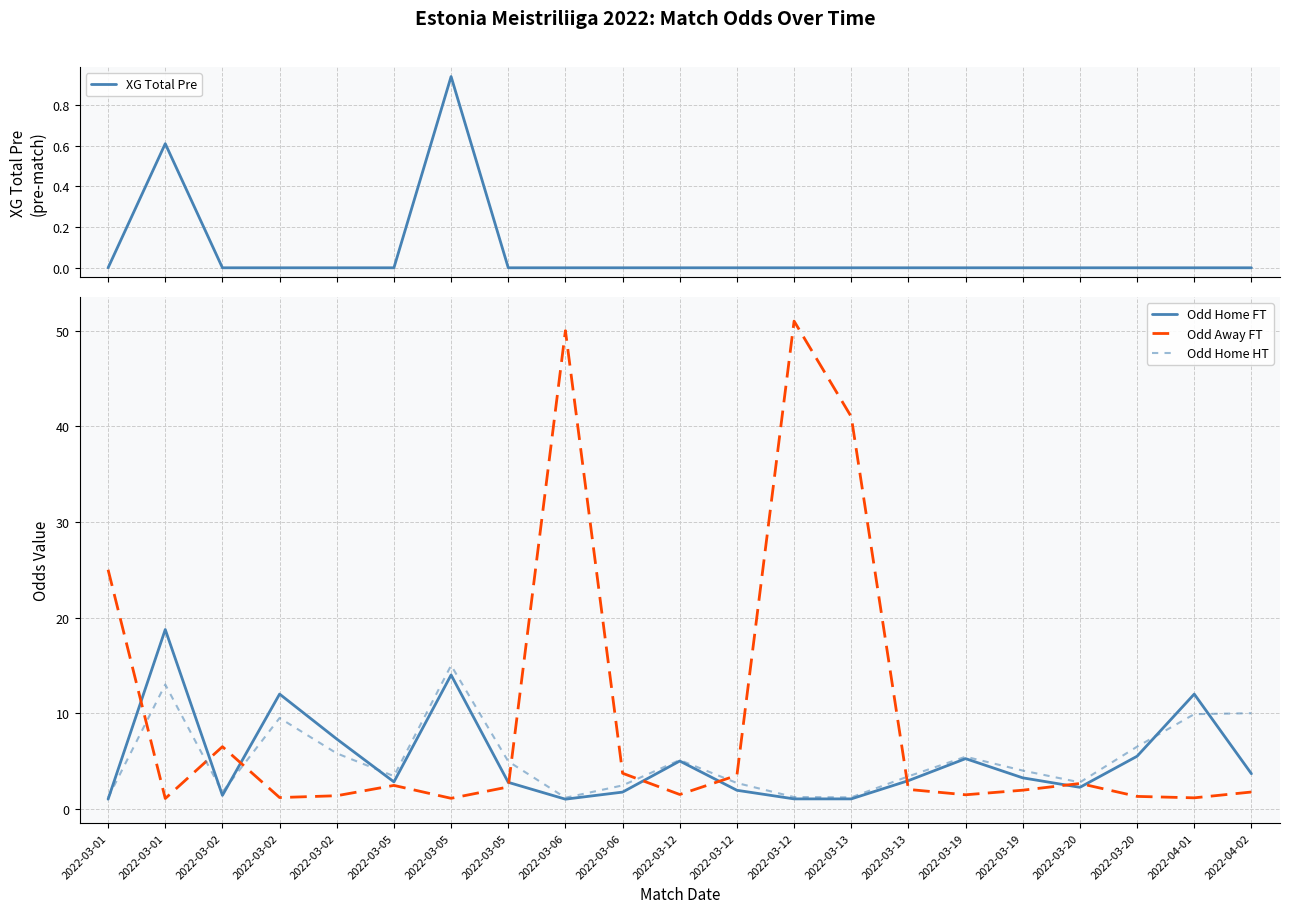

Count the number of data series in this chart.

4